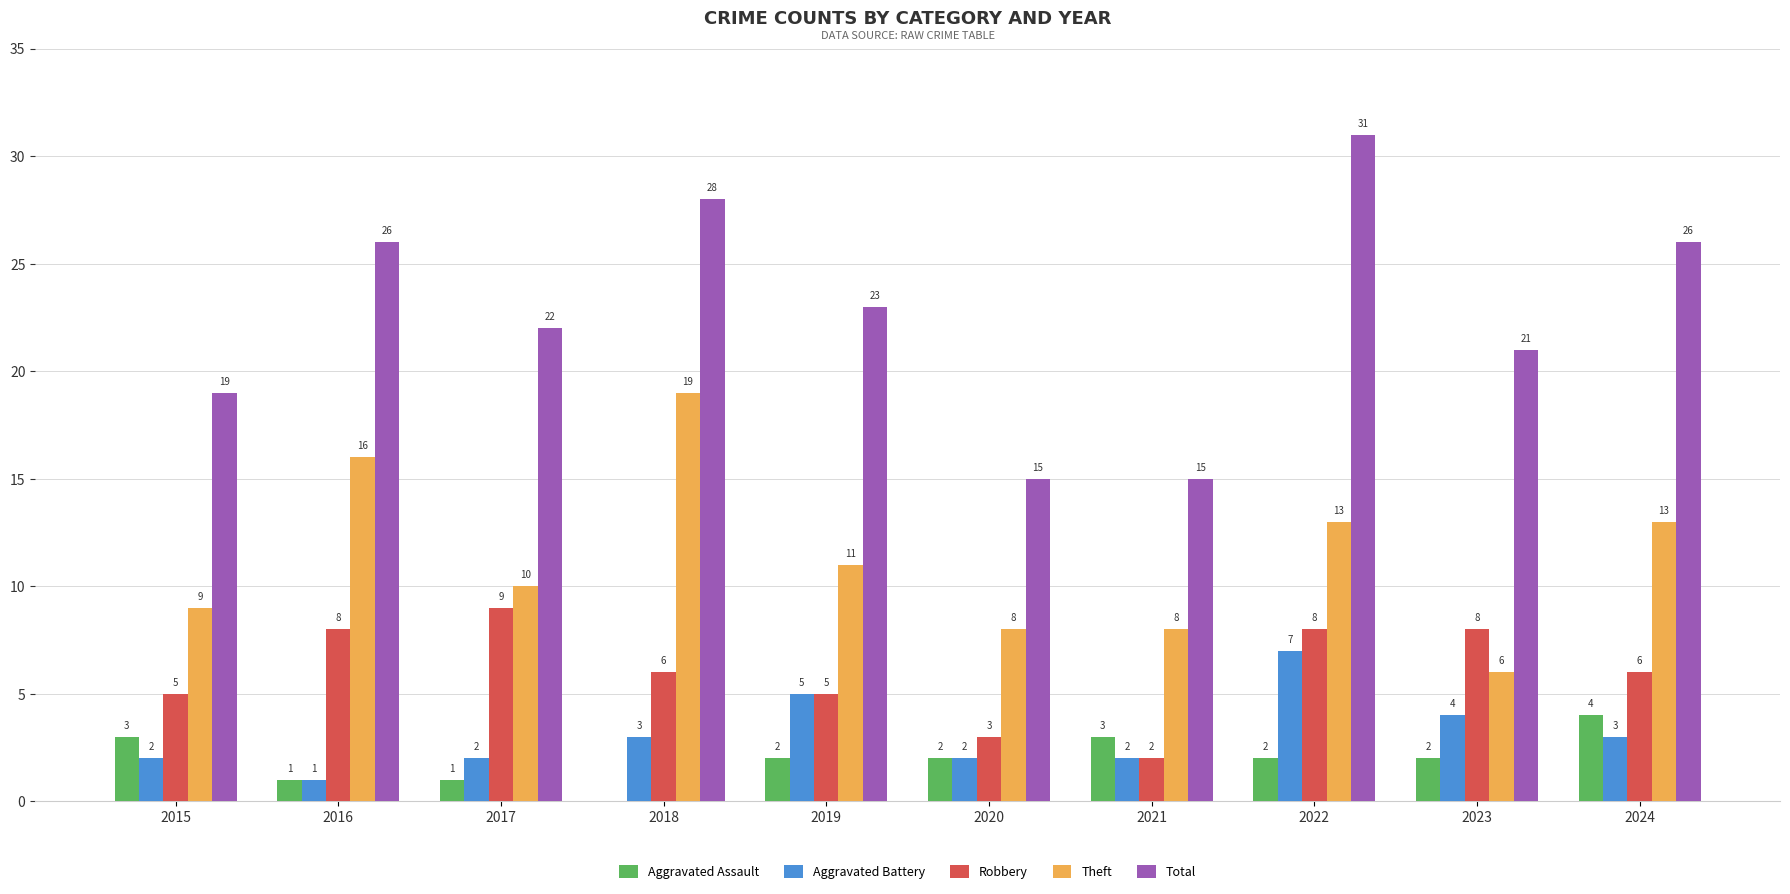

Count the Total values in the range 19 to 26.

6